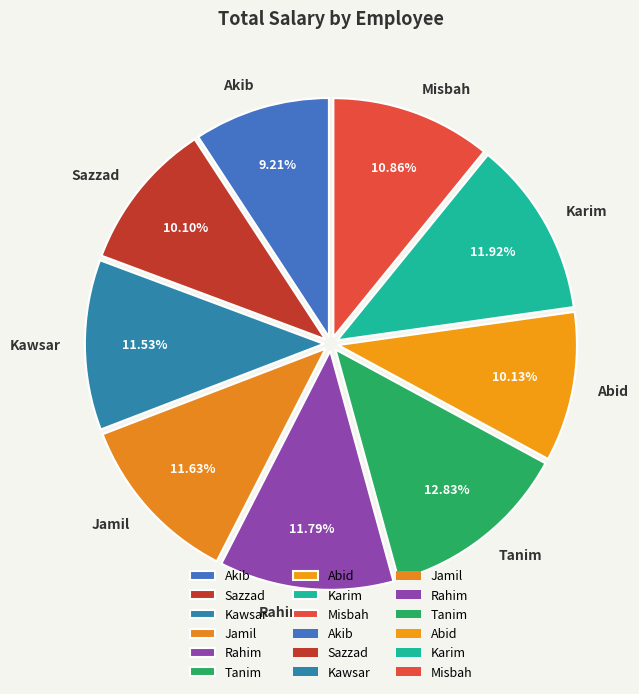

Is the sum of Kawsar and Karim greater than half?

No